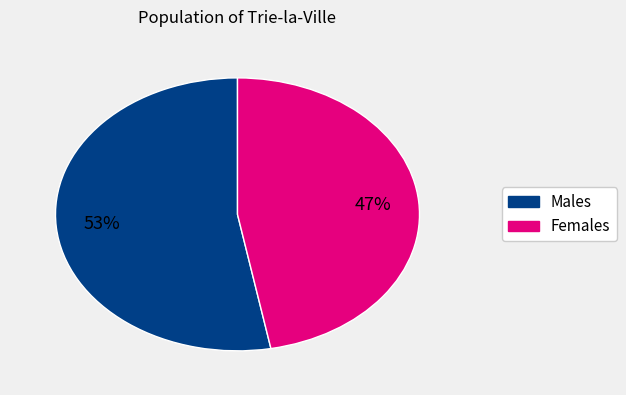

How many segments does this pie chart have?

2